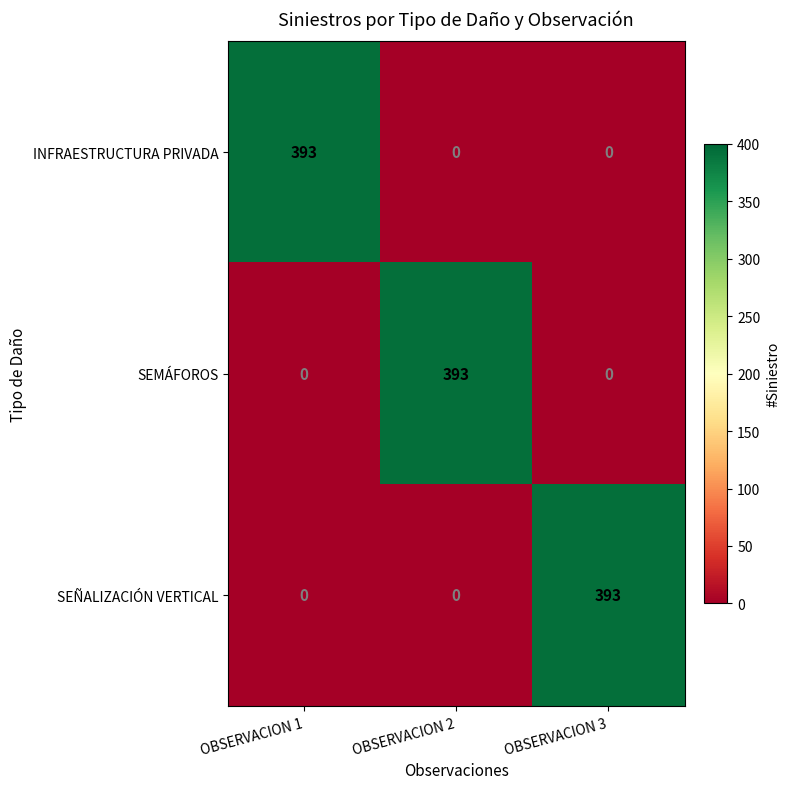

The SEMÁFOROS series shows -130 at OBSERVACION 3. True or false?

False